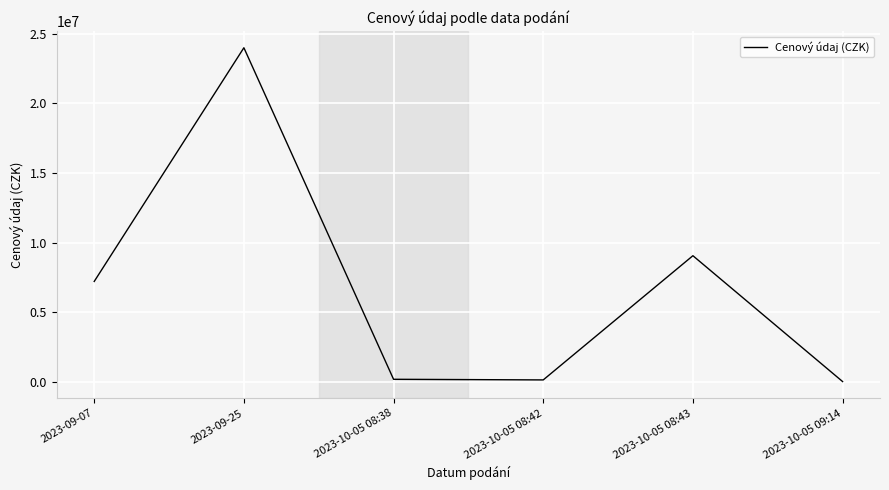

Which has a higher value, 2023-09-07 or 2023-09-25?

2023-09-25